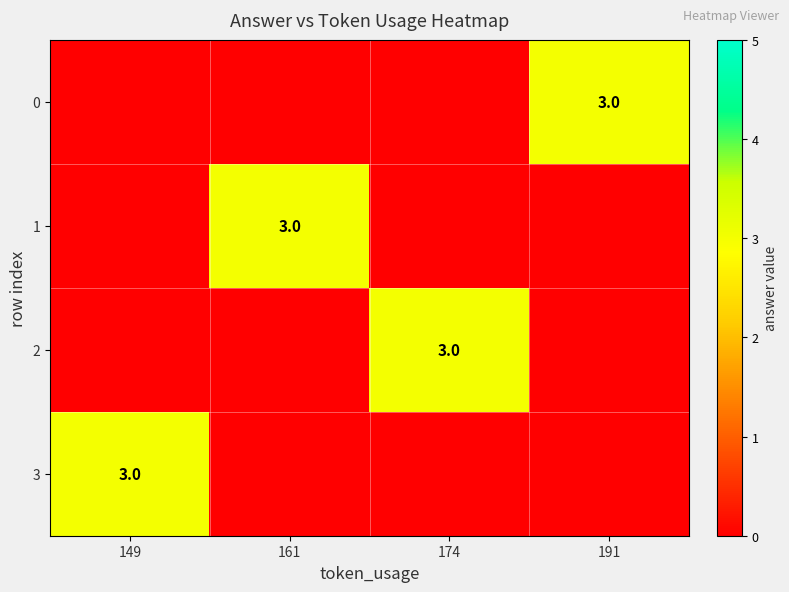

Is it true that 1 equals 4 at 161?

False